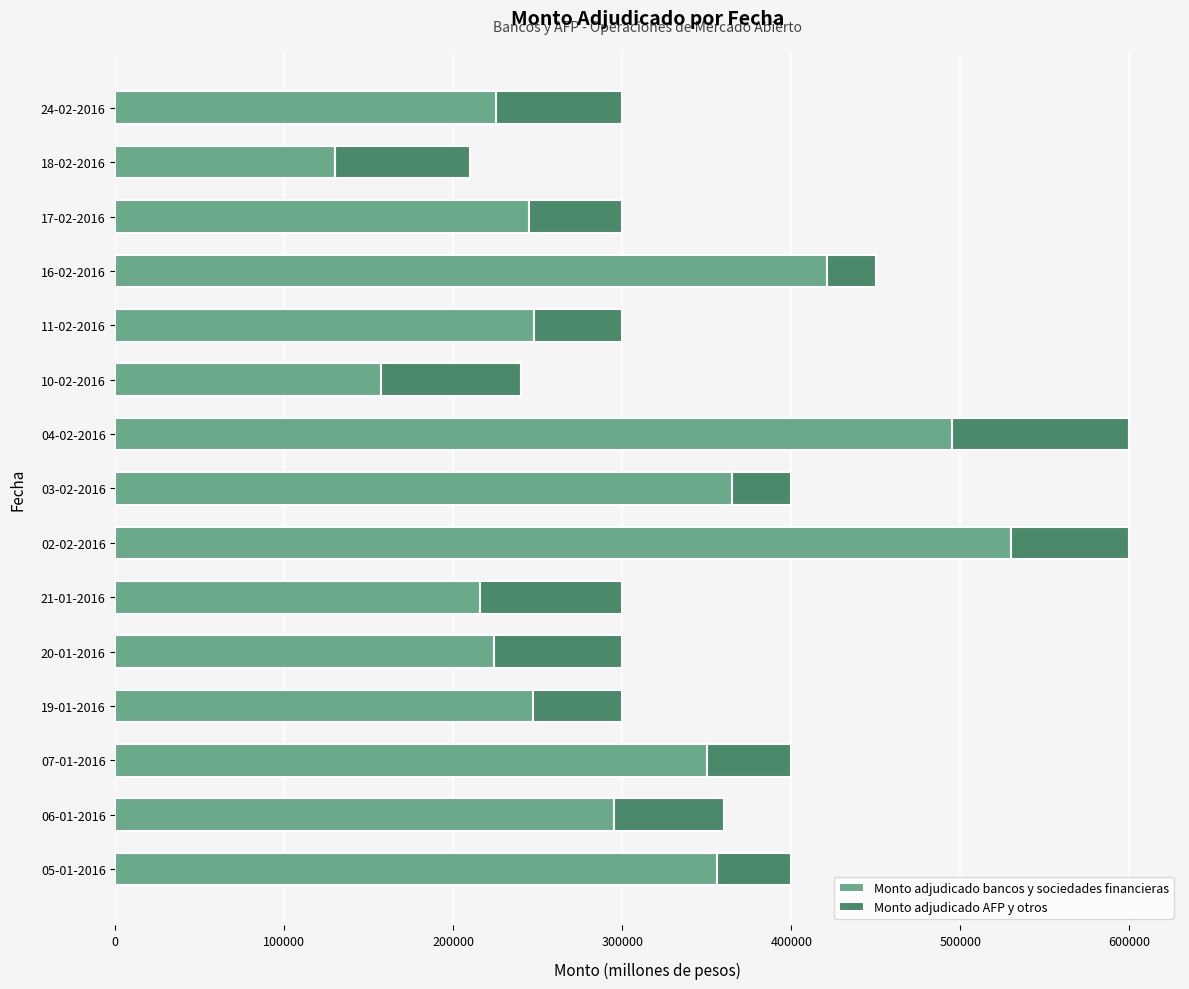

The value of Monto adjudicado bancos y sociedades financieras at 06-01-2016 is 190141. True or false?

False